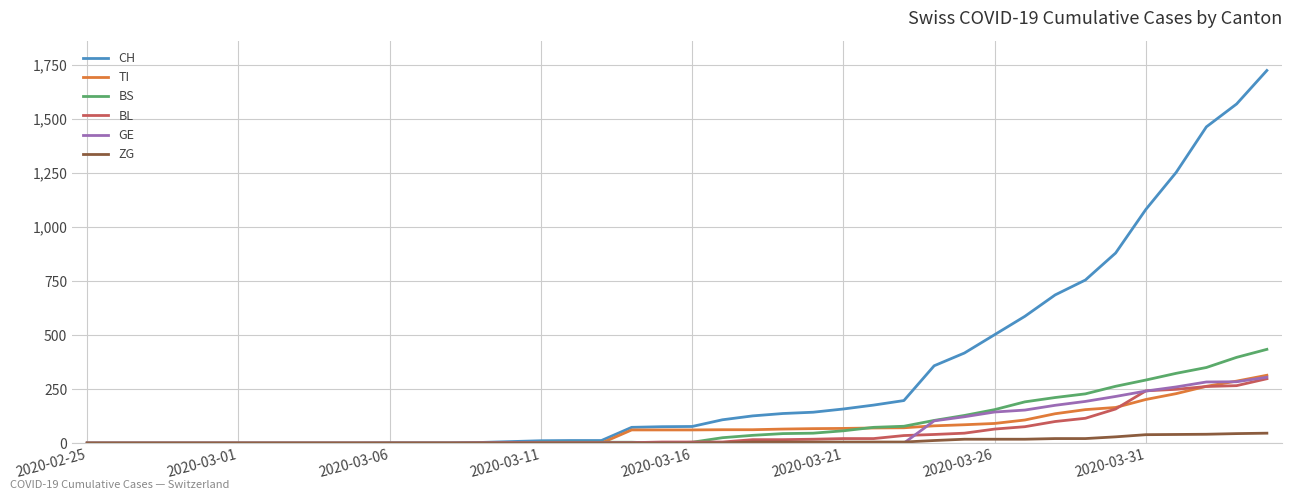

Which series has the largest range (max minus min)?

CH